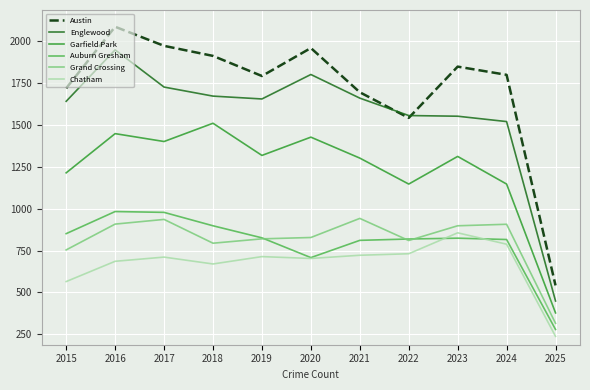

Between 2020 and 2022, which series saw the biggest shift?

Austin